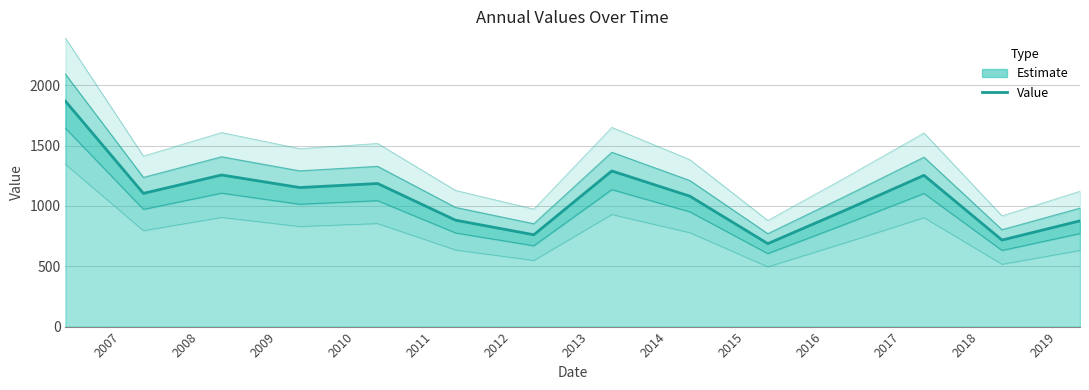

What is the sum of all values?

15076.4